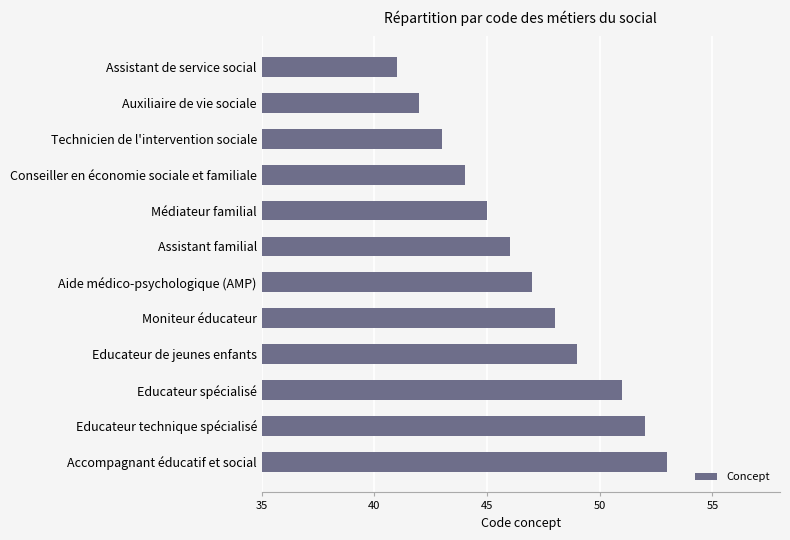

Is it true that the value at Accompagnant éducatif et social is 53?

True